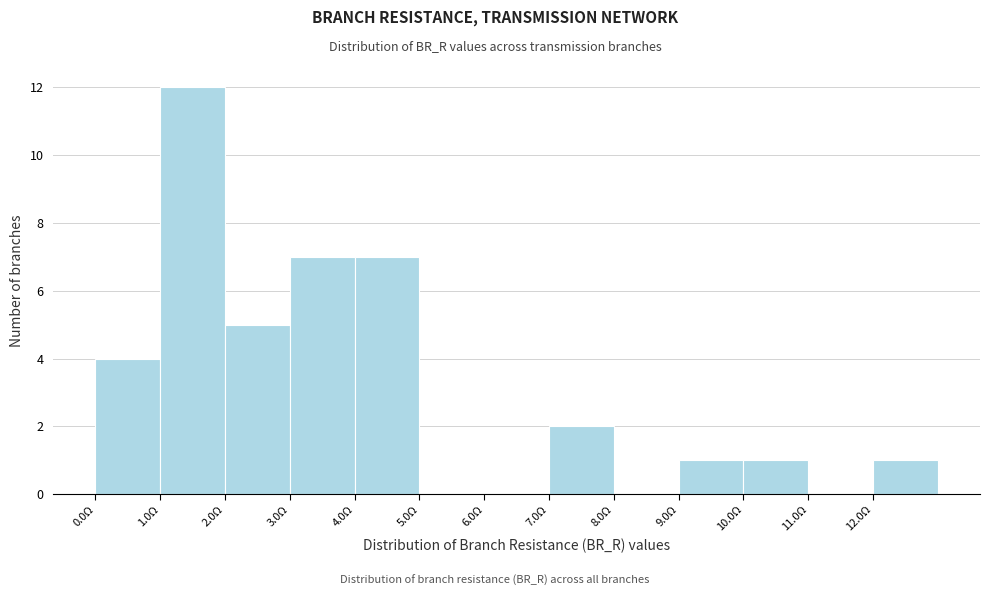

Reading left to right, list every bar in this chart as the range it spans on the x-axis followed by its height. The values are not printed on the chart, so give them approximately, as read against the axis.

0 to 1: 4
1 to 2: 12
2 to 3: 5
3 to 4: 7
4 to 5: 7
5 to 6: 0
6 to 7: 0
7 to 8: 2
8 to 9: 0
9 to 10: 1
10 to 11: 1
11 to 12: 0
12 to 13: 1